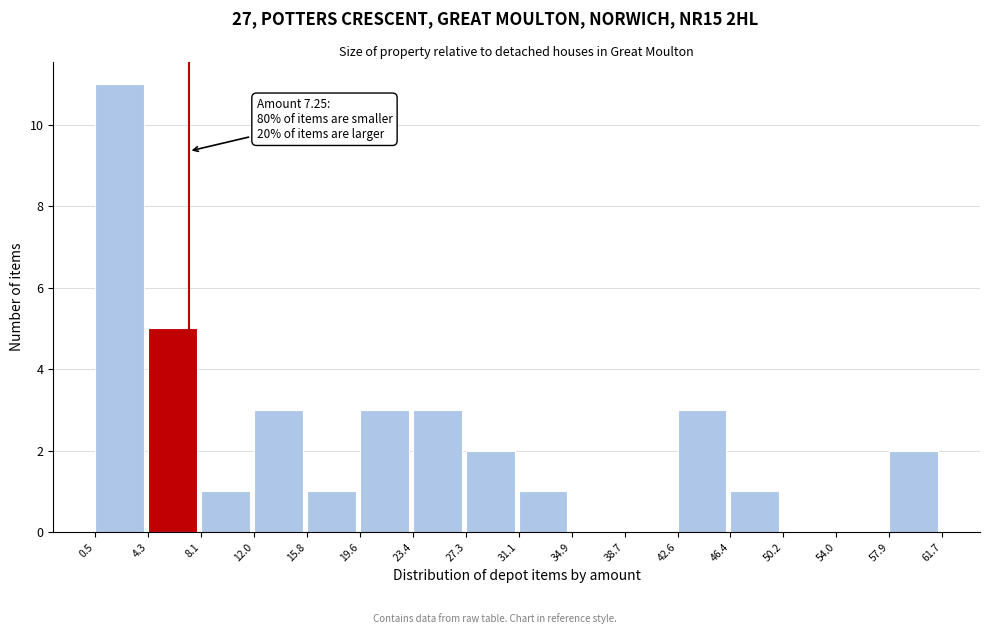

Over which range of the x-axis is the bar tallest?

0.5 to 4.3